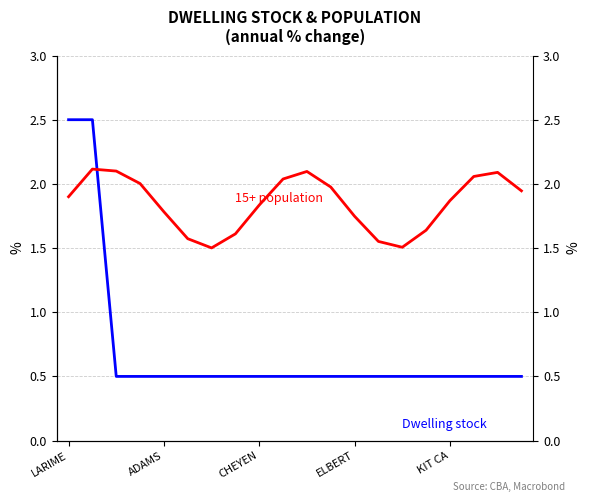

What is the difference between the highest and lowest values at 15?

1.1